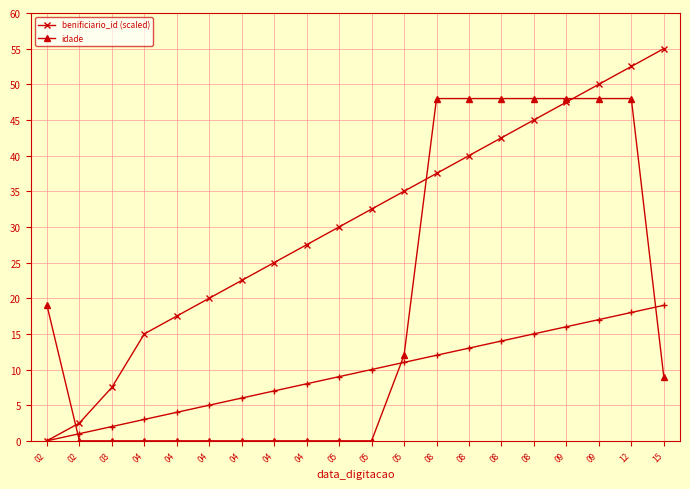

True or false: benificiario_id (scaled) has more than 1 interior local peaks.

False